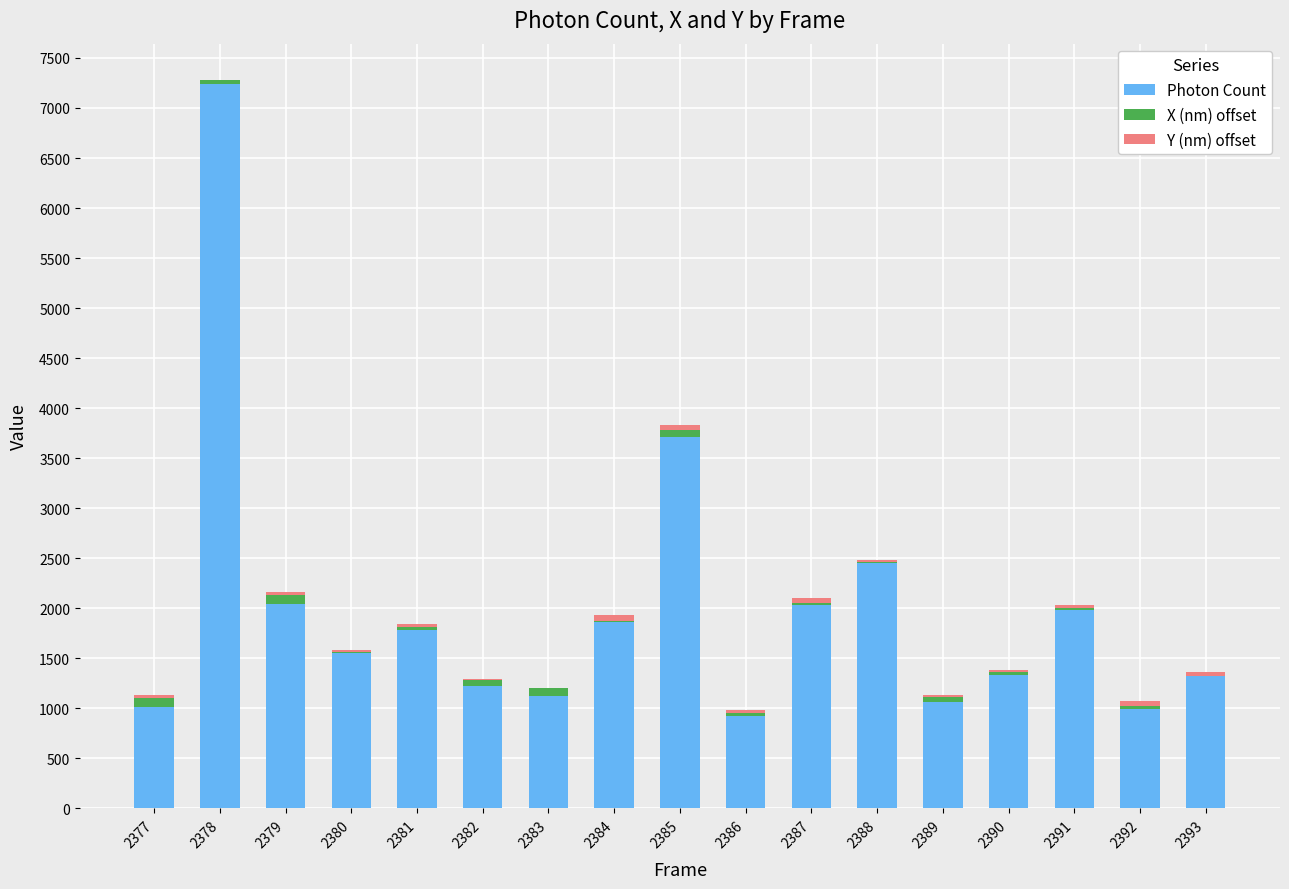

At which category is the sum across all series the highest?

2378